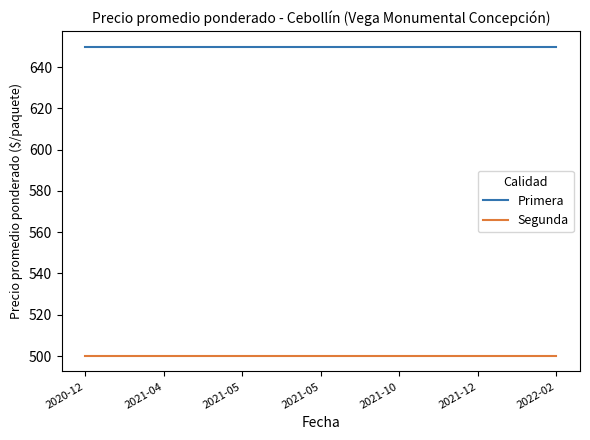

List the series in order of their peak value, highest first.

Primera, Segunda